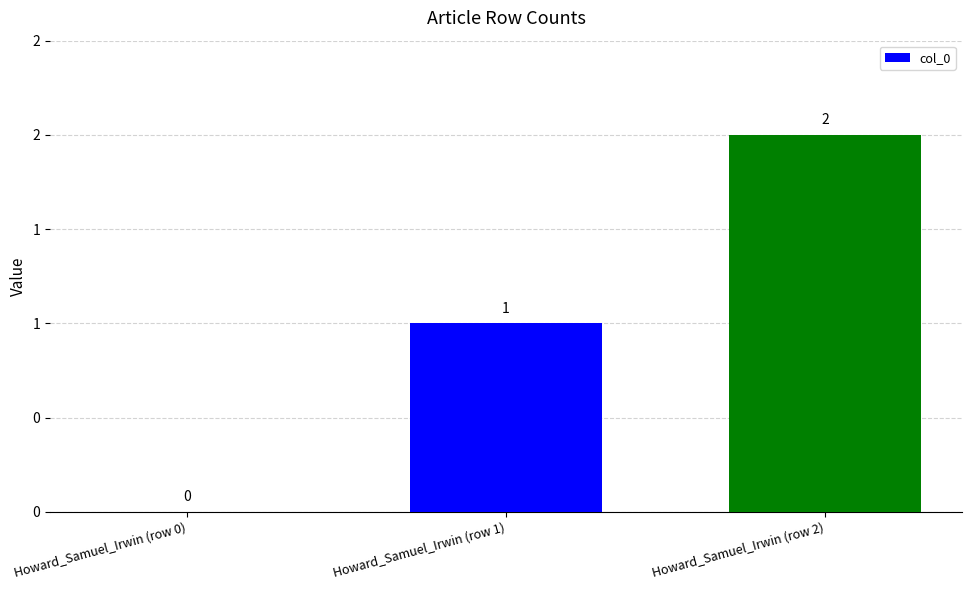

Are the bars horizontal?

No